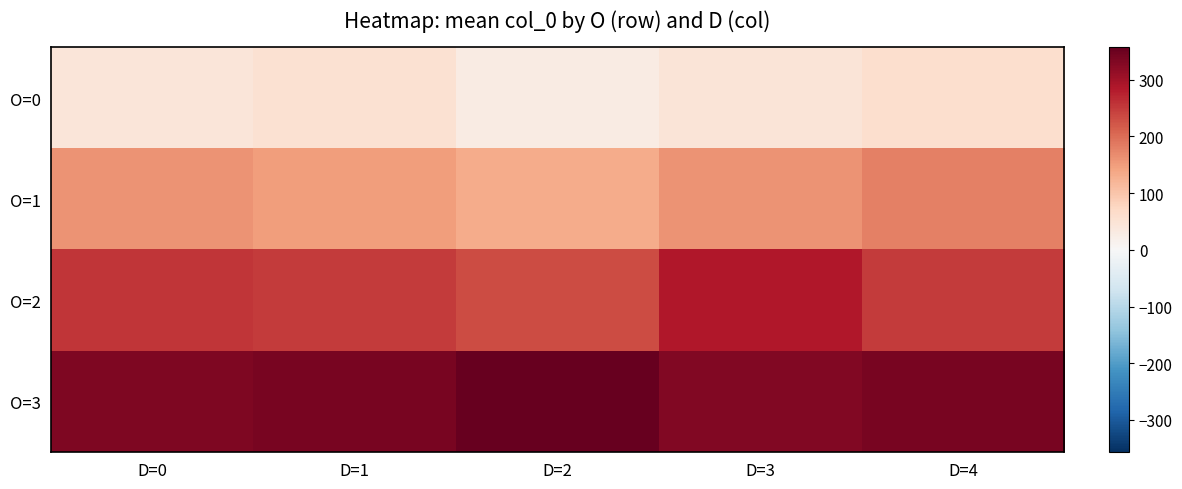

List the series in order of their overall mean, lowest first.

O=0, O=1, O=2, O=3